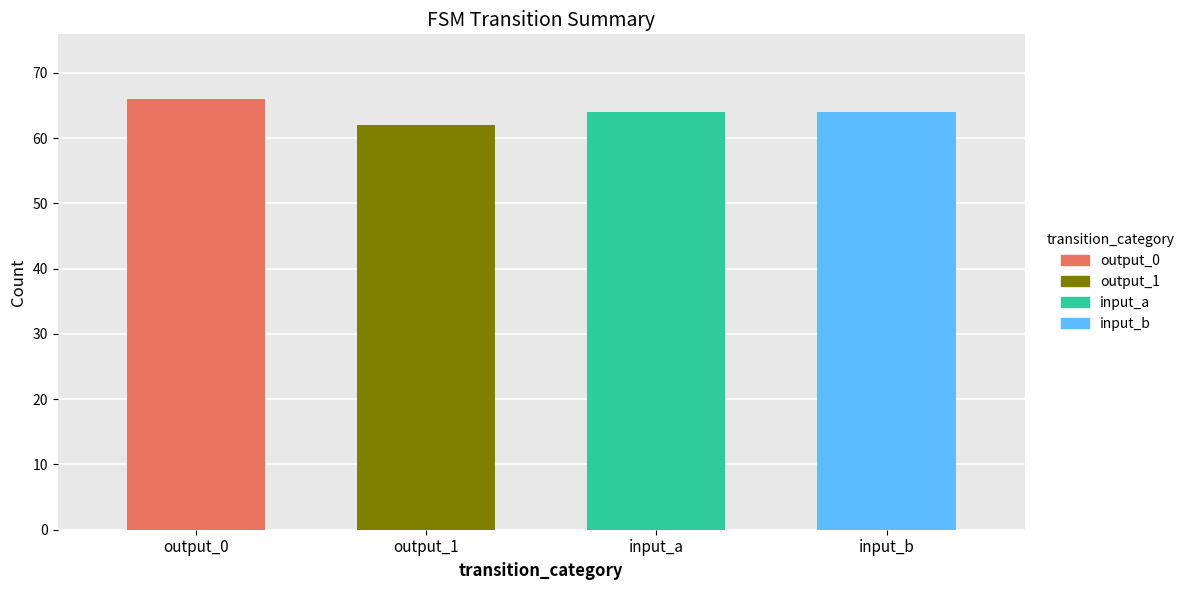

The output_symbol_1 series shows 11 at b_output_1. True or false?

False